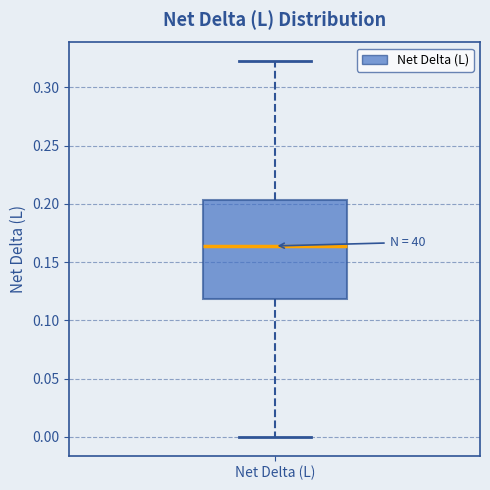

Transcribe this box plot: give where the median line is, the range the box spans, and where the two whiskers end, as read against the y-axis. The values are not printed on the chart, so give them approximately, as read against the axis.

median 0.165, box 0.120 to 0.205, whiskers 0.000 to 0.320